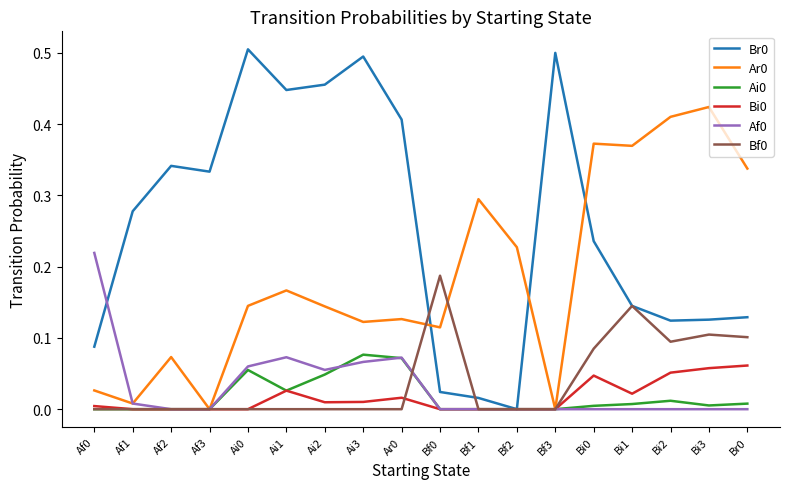

True or false: Bi0 has a value of 0.0 at Af2.

True